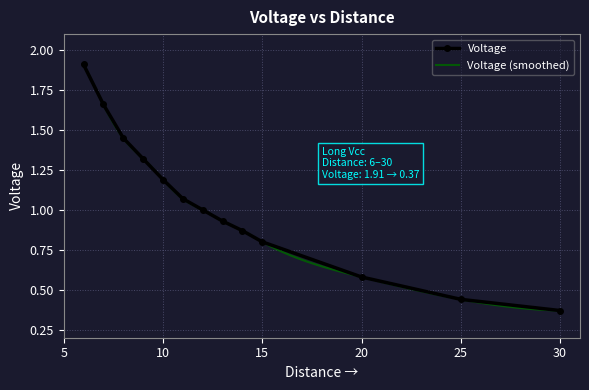

List the labels in order of value, smallest first.

30, 25, 20, 15, 14, 13, 12, 11, 10, 9, 8, 7, 6